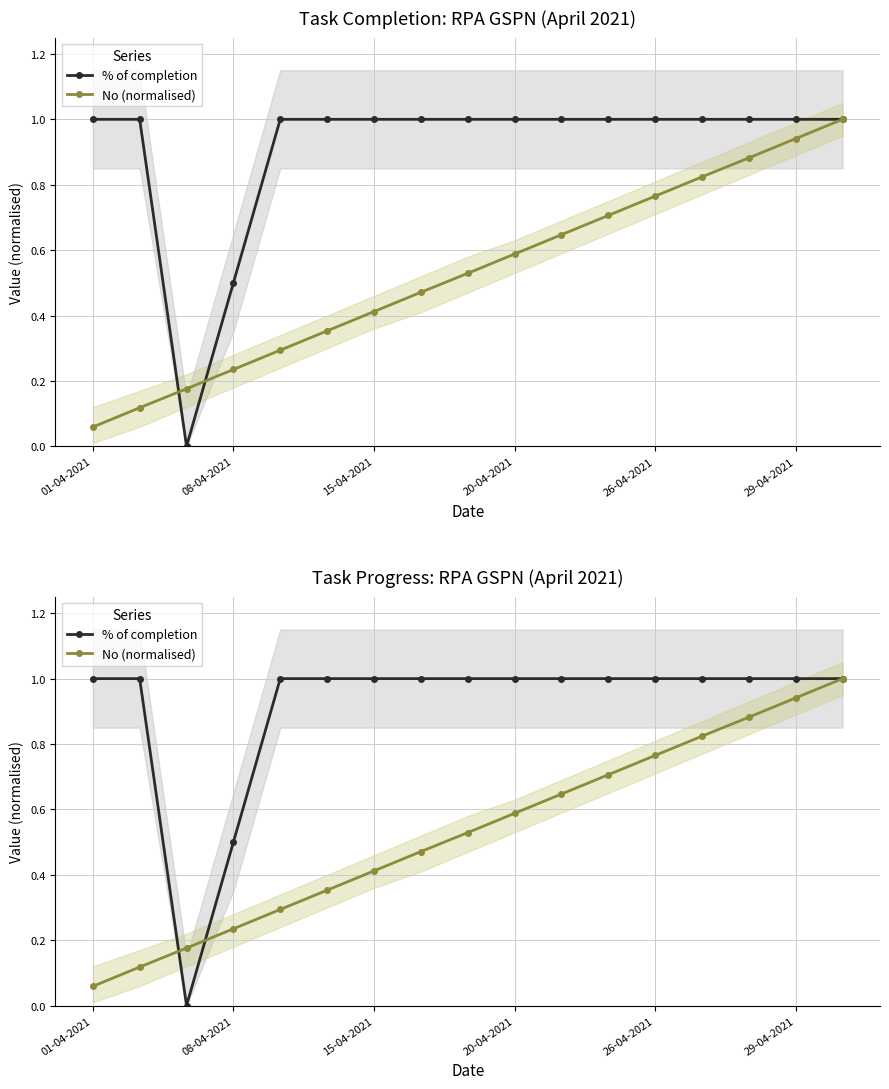

Which series has the widest spread of values?

% of completion